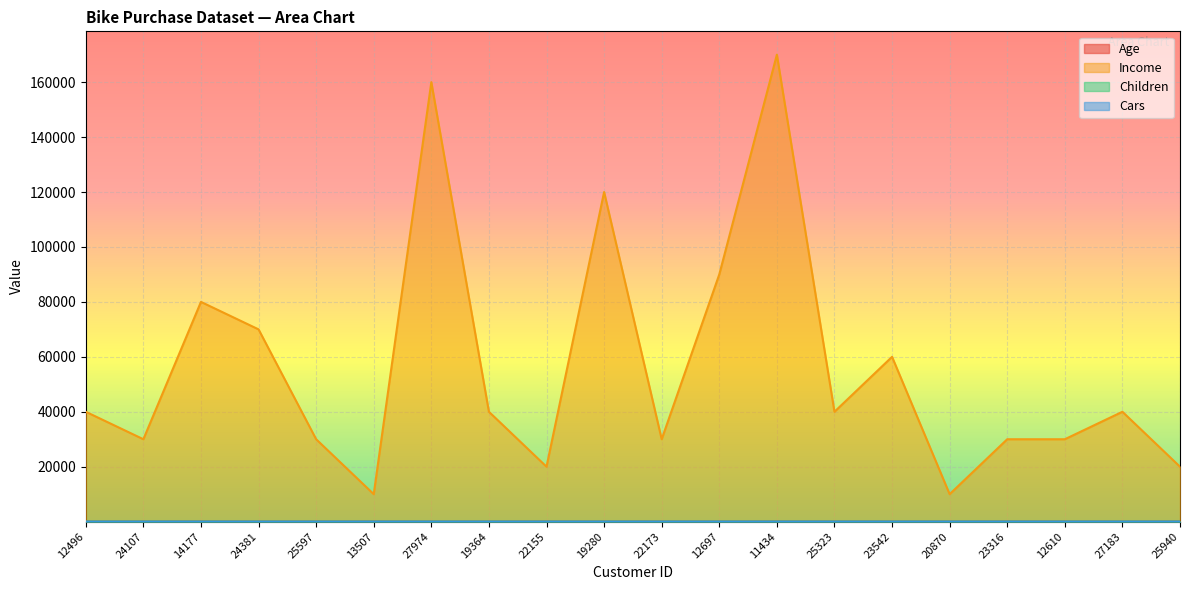

Reading left to right, extract all data points from this chart.

Age: 12496=42	24107=43	14177=60	24381=41	25597=36	13507=50	27974=33	19364=43	22155=58	19280=40	22173=54	12697=36	11434=55	25323=35	23542=45	20870=38	23316=59	12610=47	27183=35	25940=55
Income: 12496=40000	24107=30000	14177=80000	24381=70000	25597=30000	13507=10000	27974=160000	19364=40000	22155=20000	19280=120000	22173=30000	12697=90000	11434=170000	25323=40000	23542=60000	20870=10000	23316=30000	12610=30000	27183=40000	25940=20000
Children: 12496=1	24107=3	14177=5	24381=0	25597=0	13507=2	27974=2	19364=1	22155=2	19280=2	22173=3	12697=0	11434=5	25323=2	23542=1	20870=2	23316=3	12610=1	27183=2	25940=2
Cars: 12496=0	24107=1	14177=2	24381=1	25597=0	13507=0	27974=4	19364=0	22155=2	19280=1	22173=2	12697=4	11434=0	25323=1	23542=1	20870=1	23316=2	12610=0	27183=1	25940=2